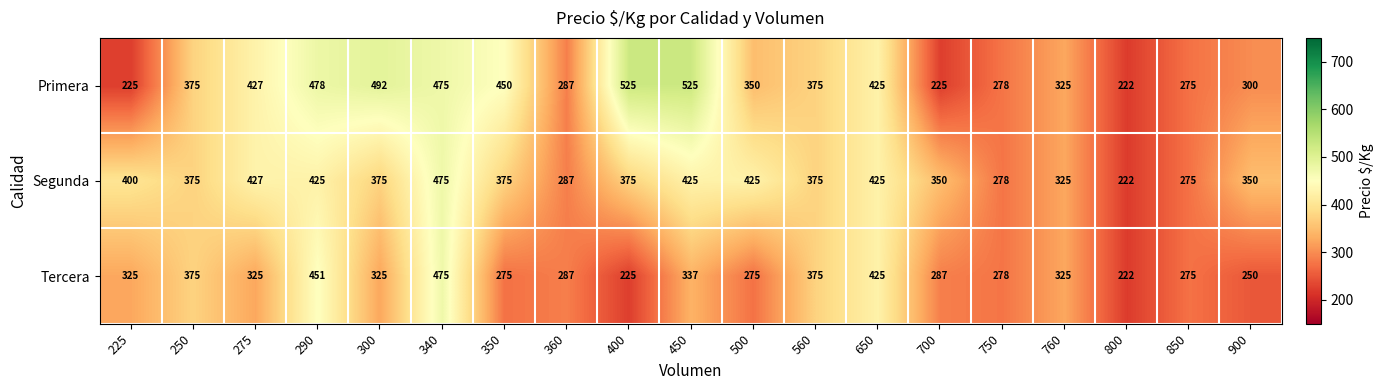

What is the sum of the Segunda values at 340 and 700?

825